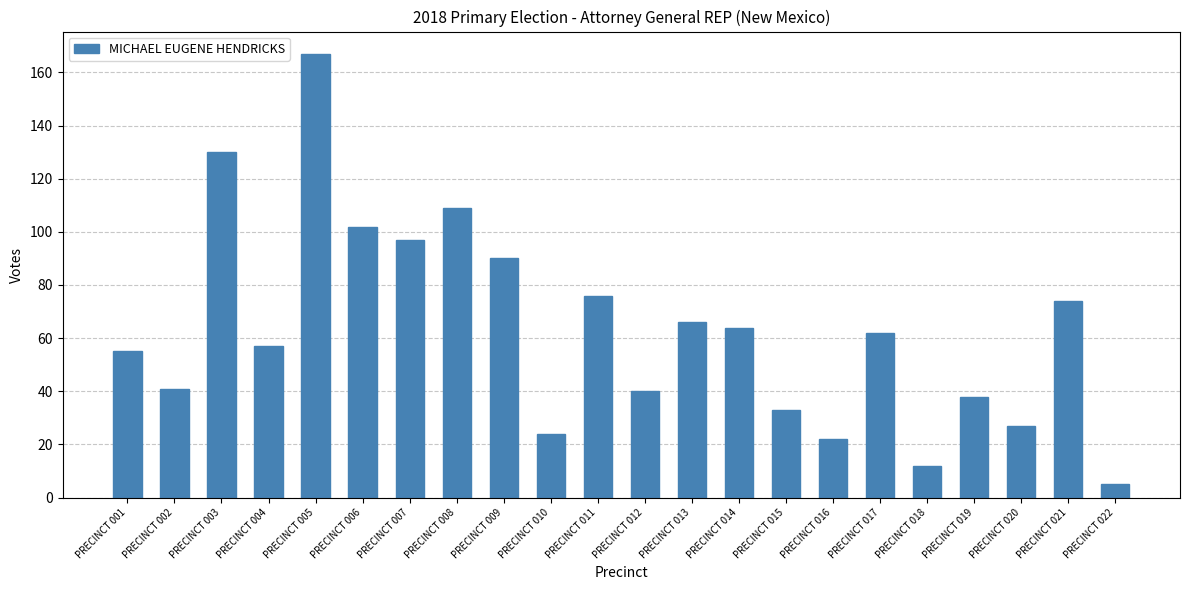

What is the change in value from PRECINCT 005 to PRECINCT 017?

-105